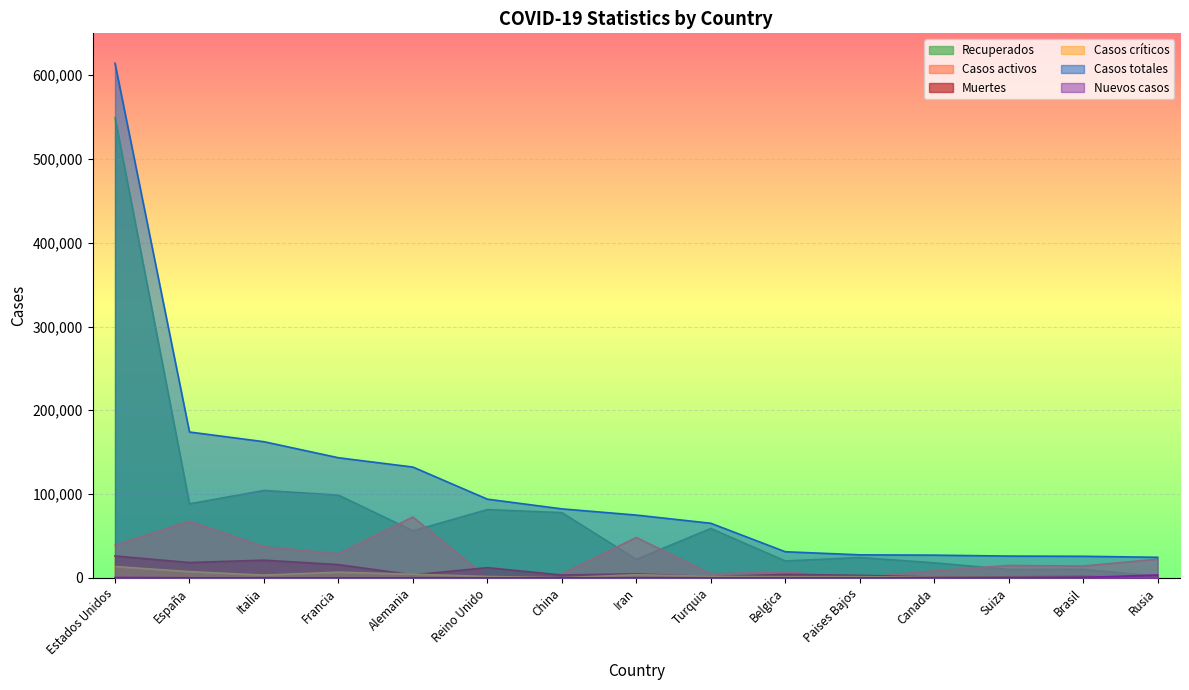

What is the sum of all Muertes values?

117074